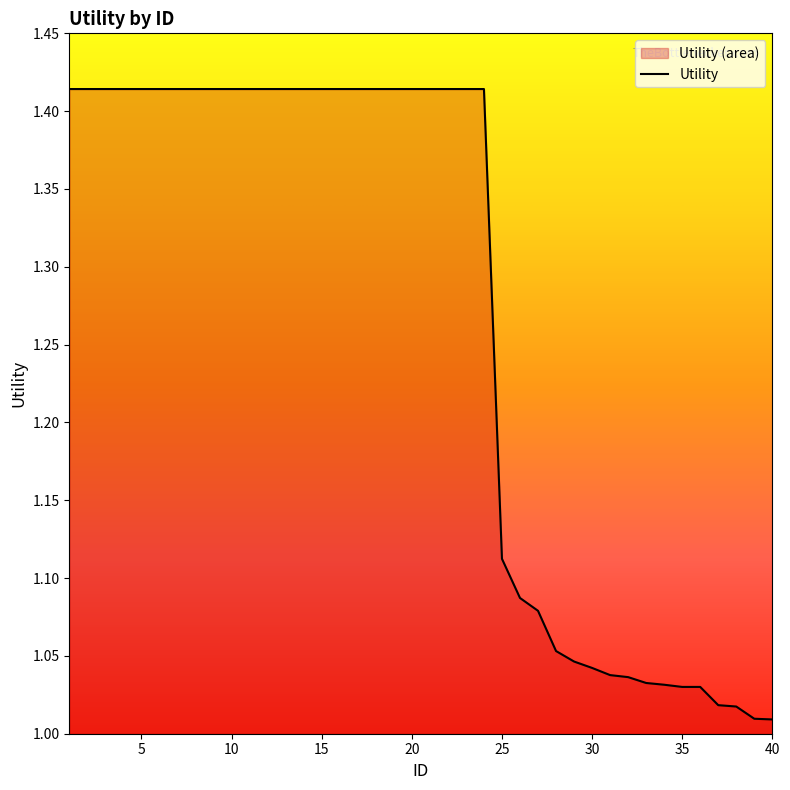

Does the chart have visible grid lines?

No